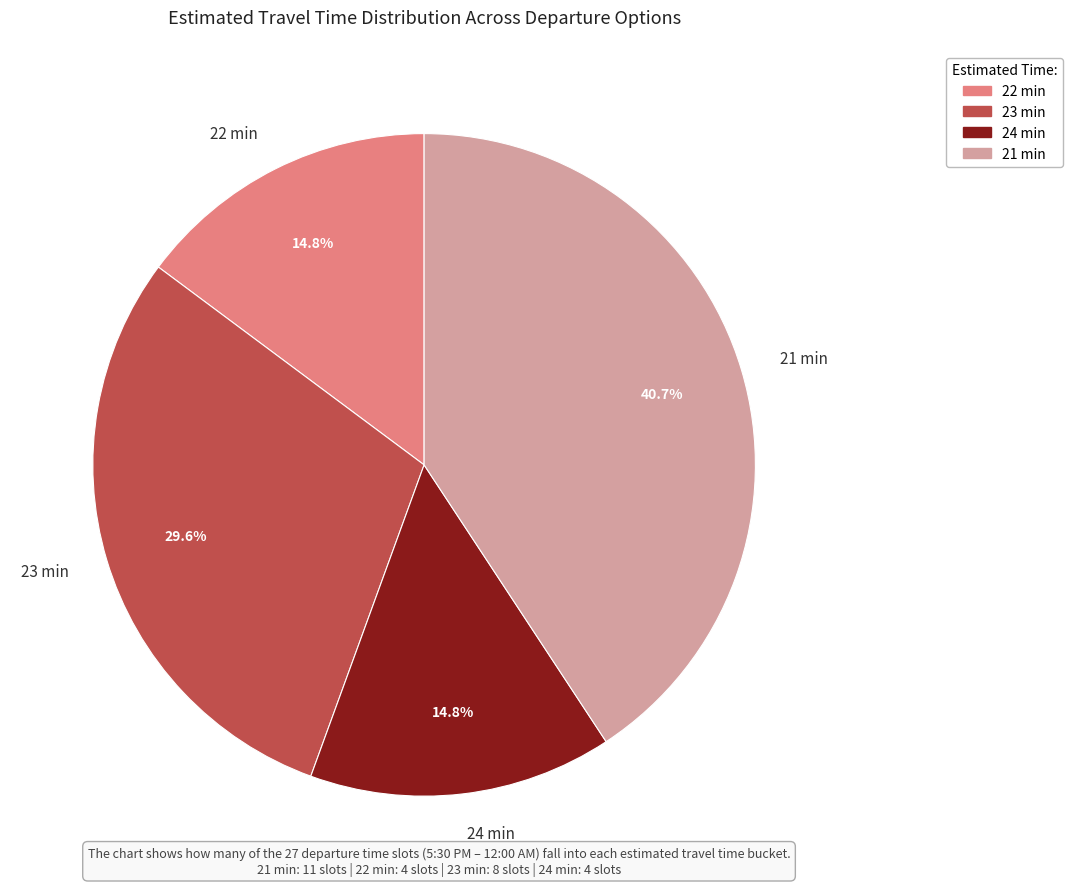

Do 22 min and 21 min together represent more than half of the pie?

Yes